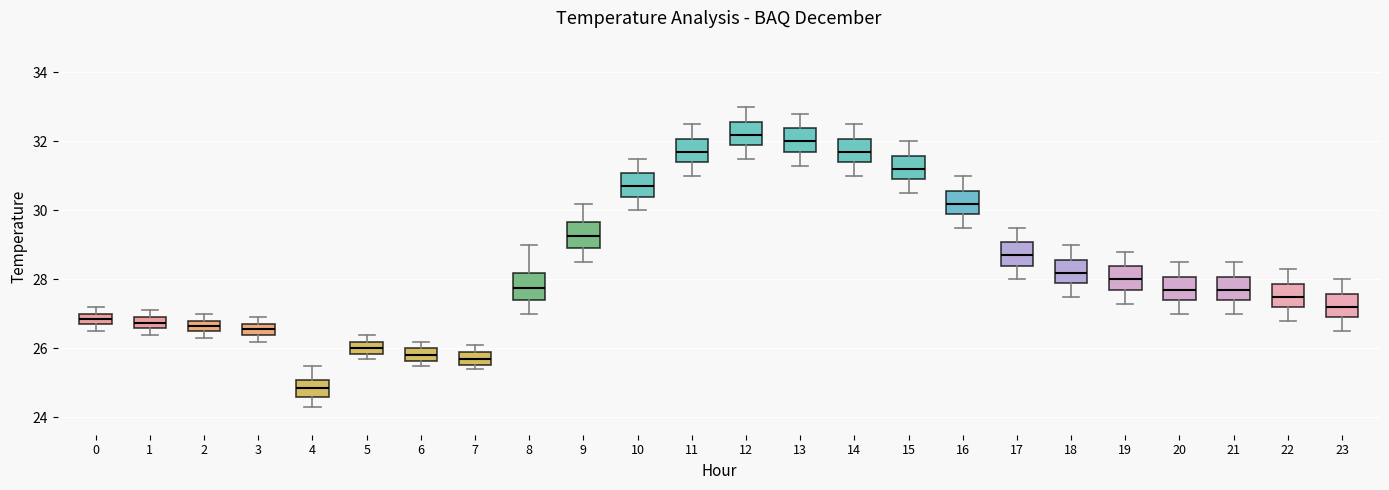

Which box has the lowest median line?

4